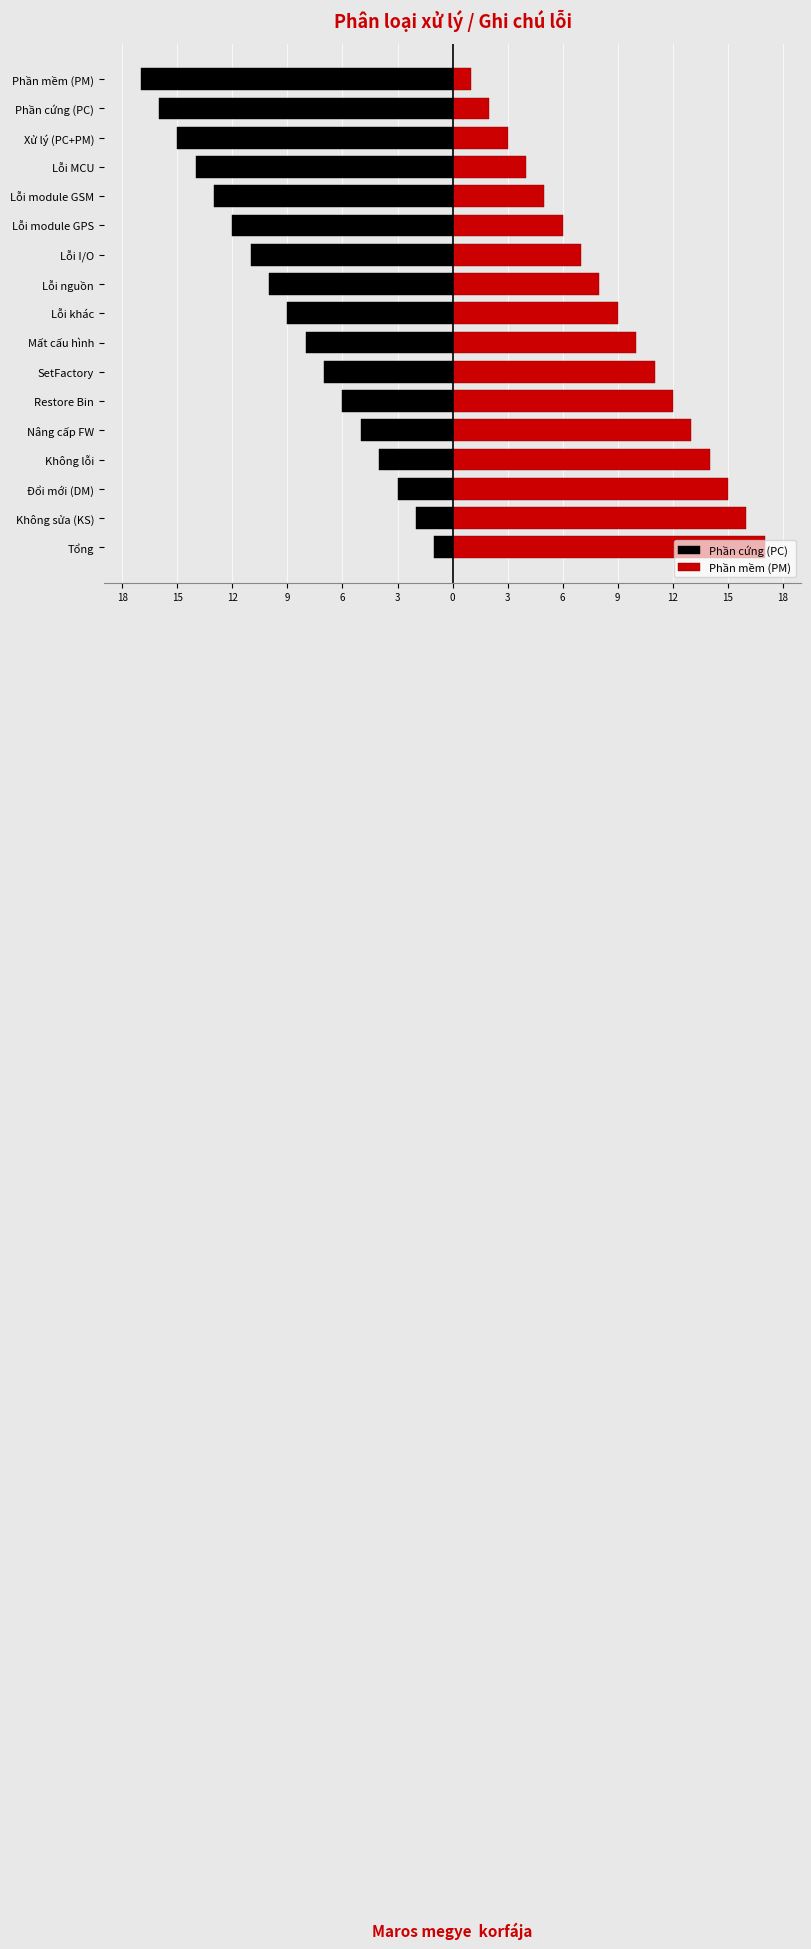

Which series has the largest total across all categories?

Phần mềm (PM)